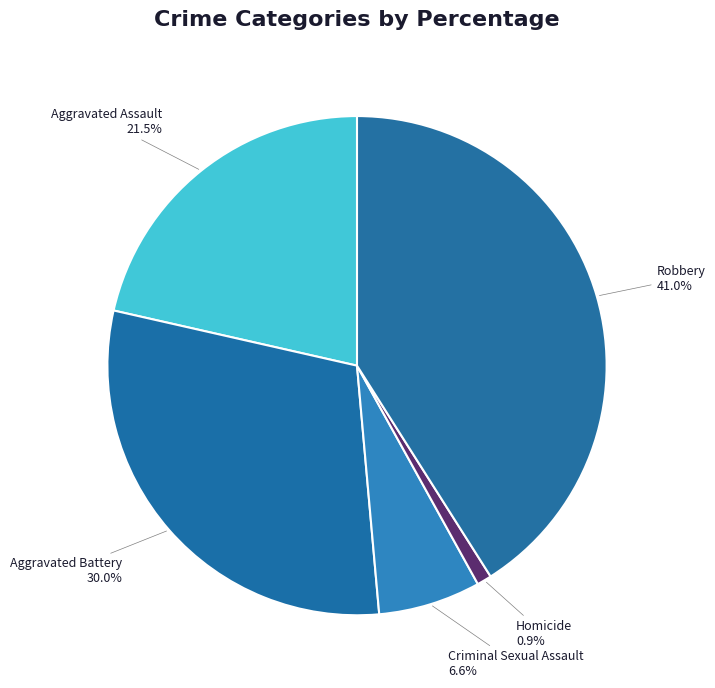

Does Criminal Sexual Assault account for over 50% of the chart?

No